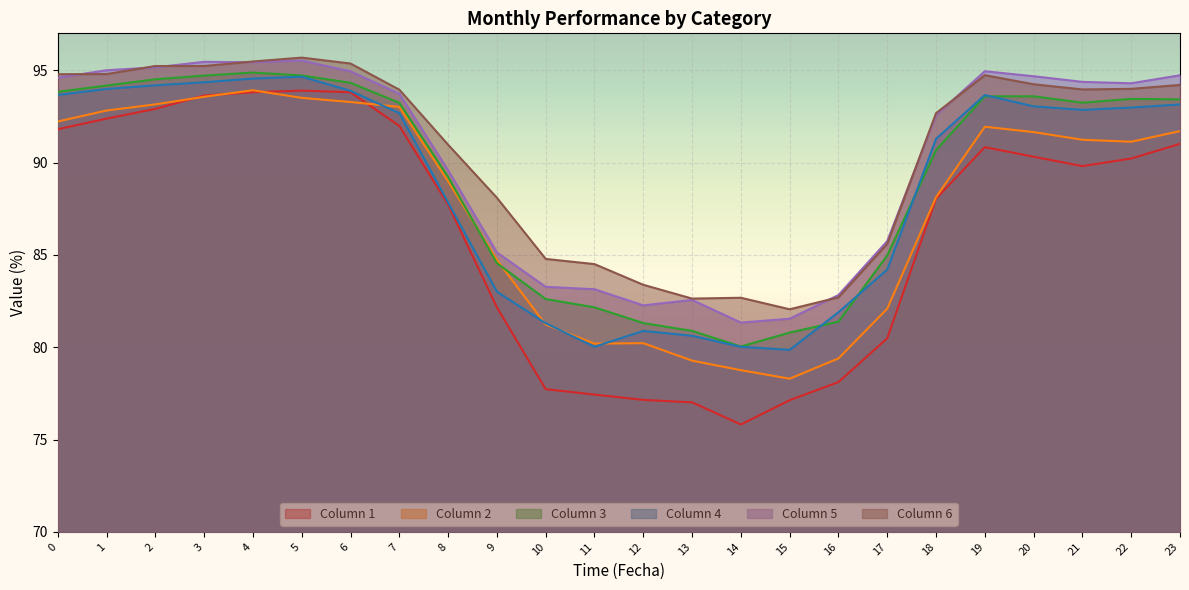

What is the value of the 4 point at the 7th from the left?

93.9